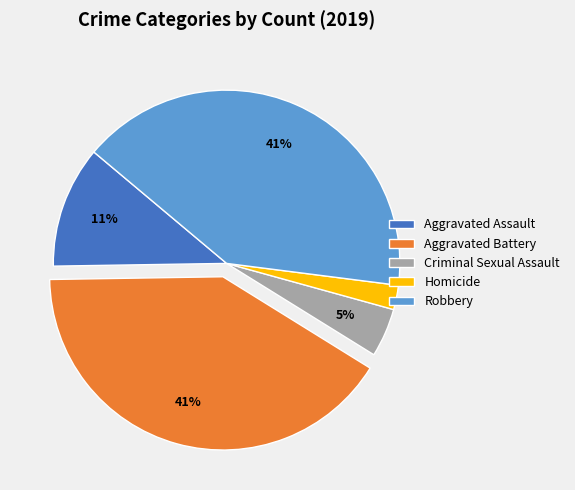

Combined, do Homicide and Robbery account for over 50%?

No